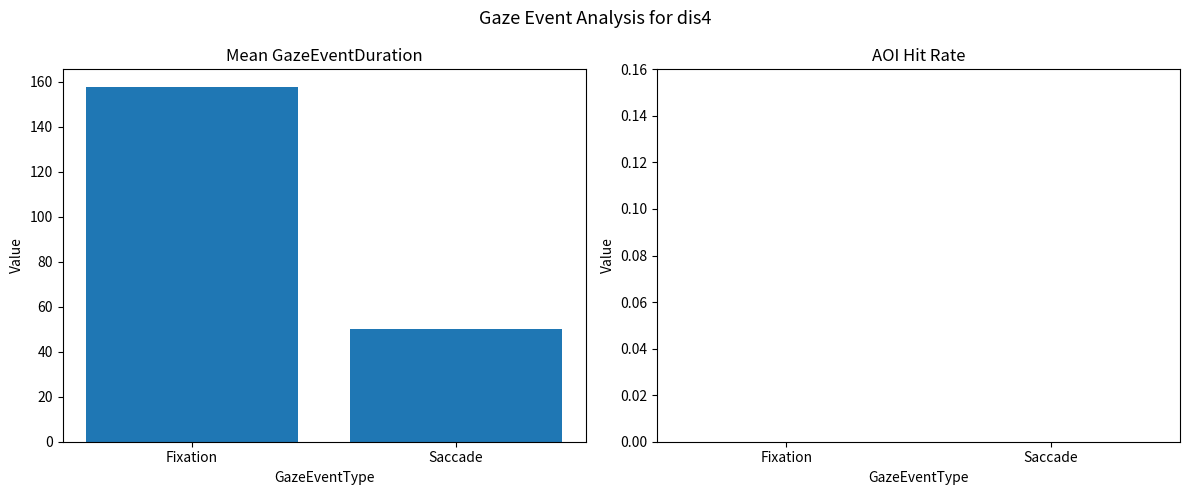

What is the difference between the values at Saccade and Fixation?

107.7